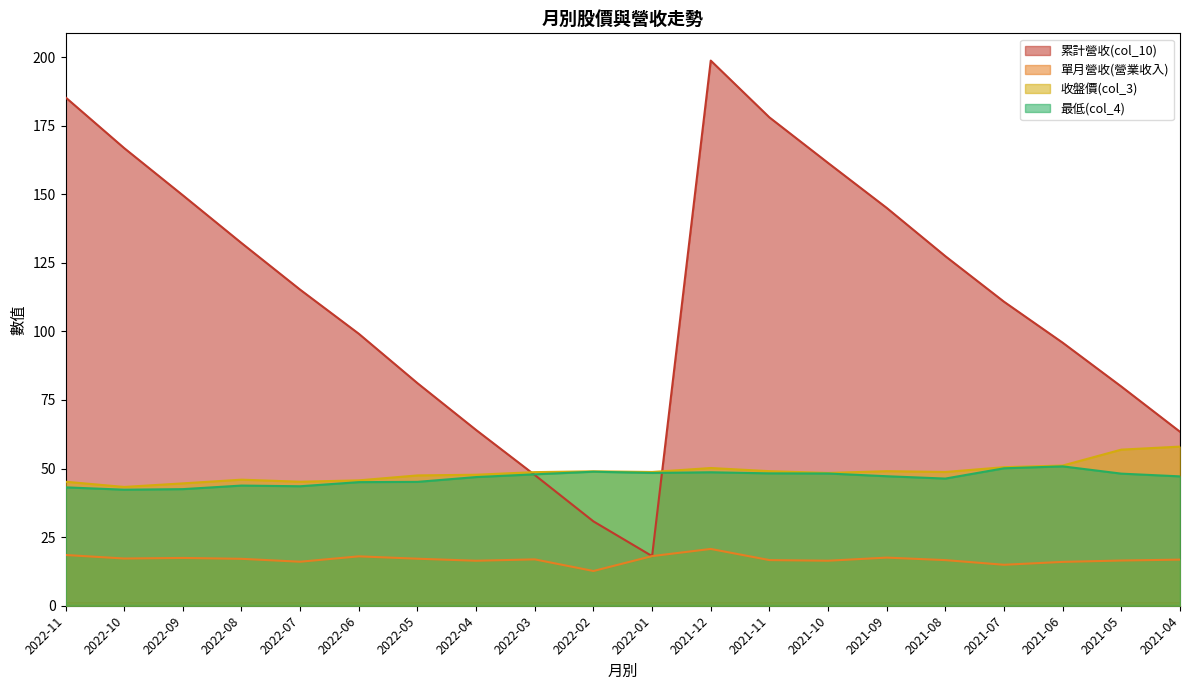

What is the value of the 單月營收(營業收入) point at the 11th from the left?

18.1